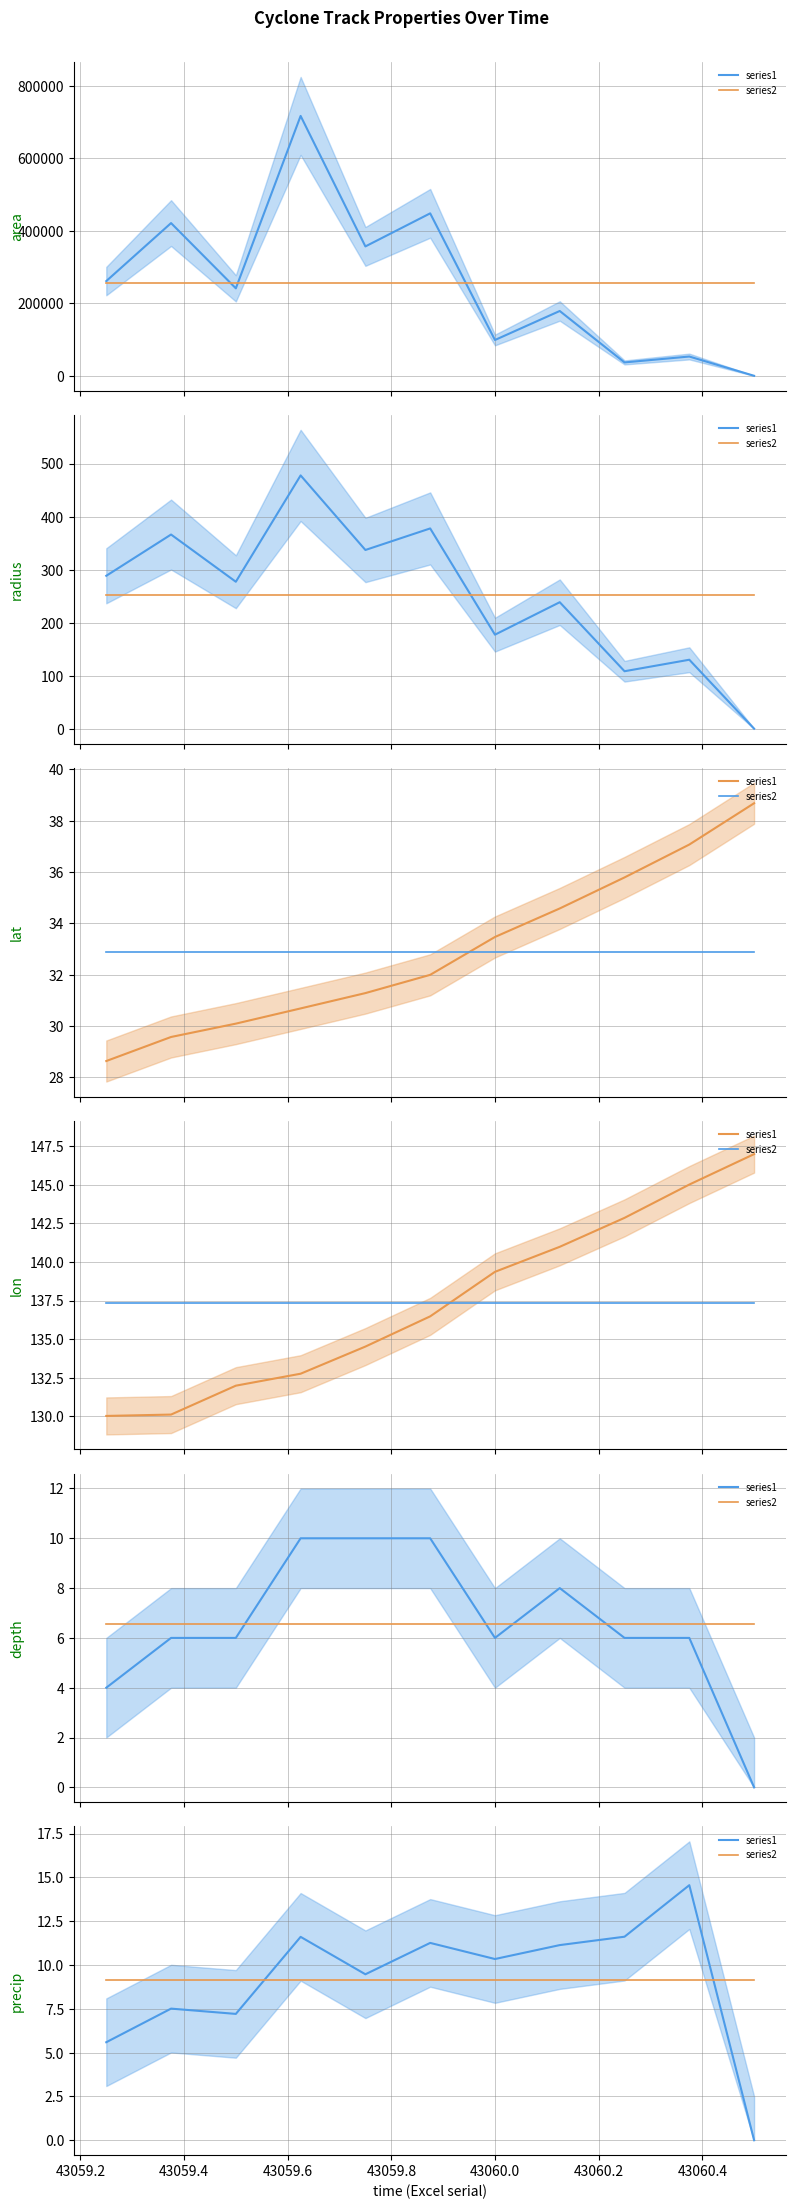

How many lines are shown in the chart?

2